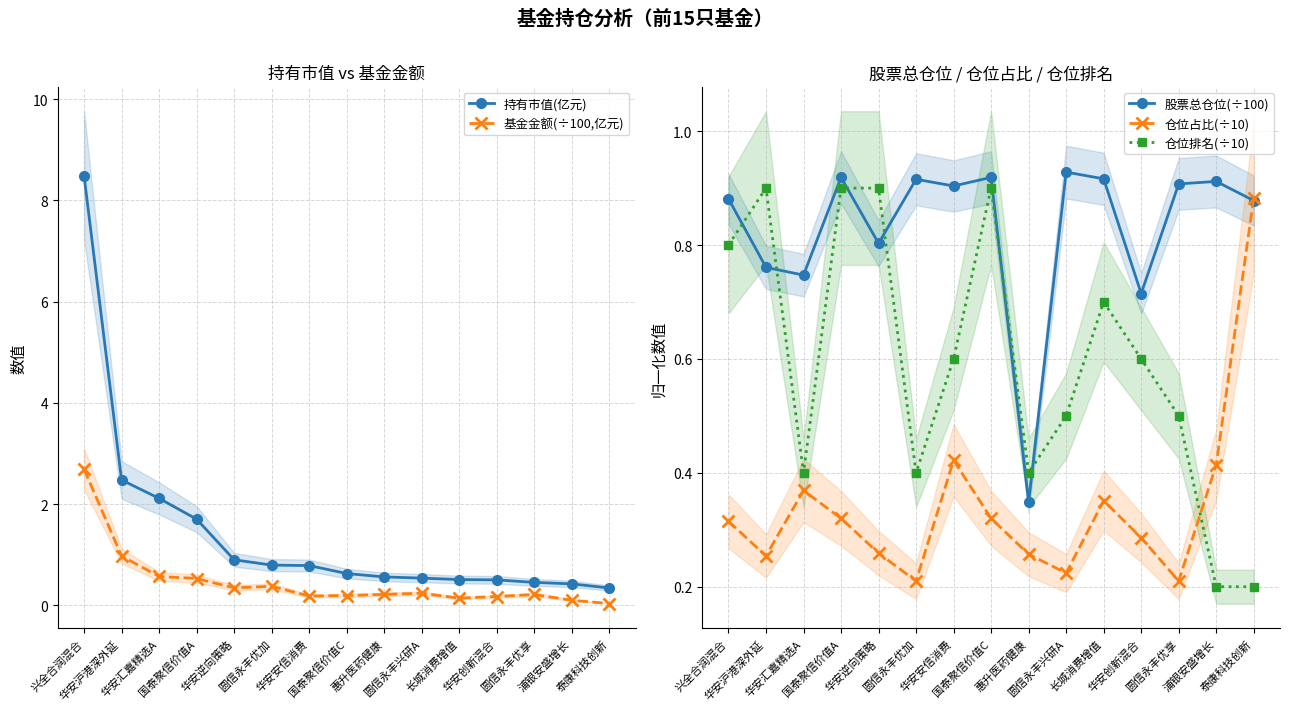

Is the value of 股票总仓位(÷100) at 圆信永丰兴研A greater than the value of 仓位占比(÷10) at 国泰聚信价值A?

Yes